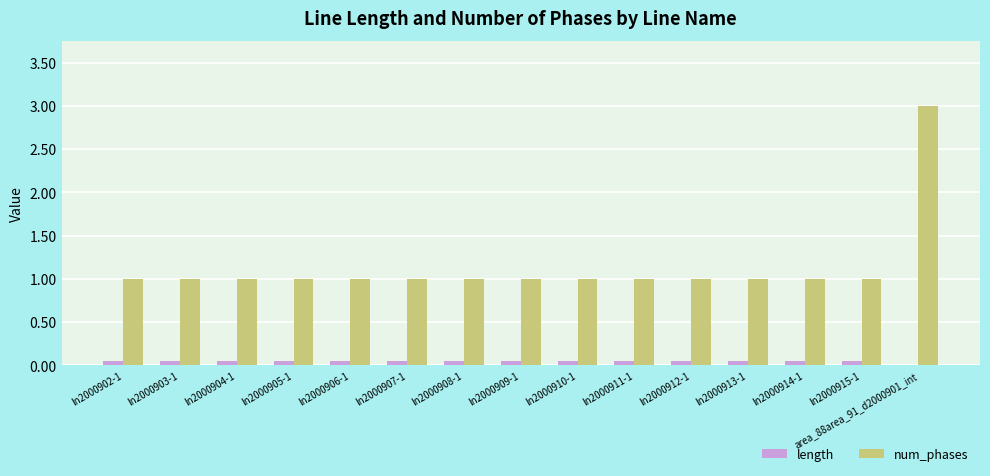

The value of num_phases at ln2000904-1 is 0.2. True or false?

False